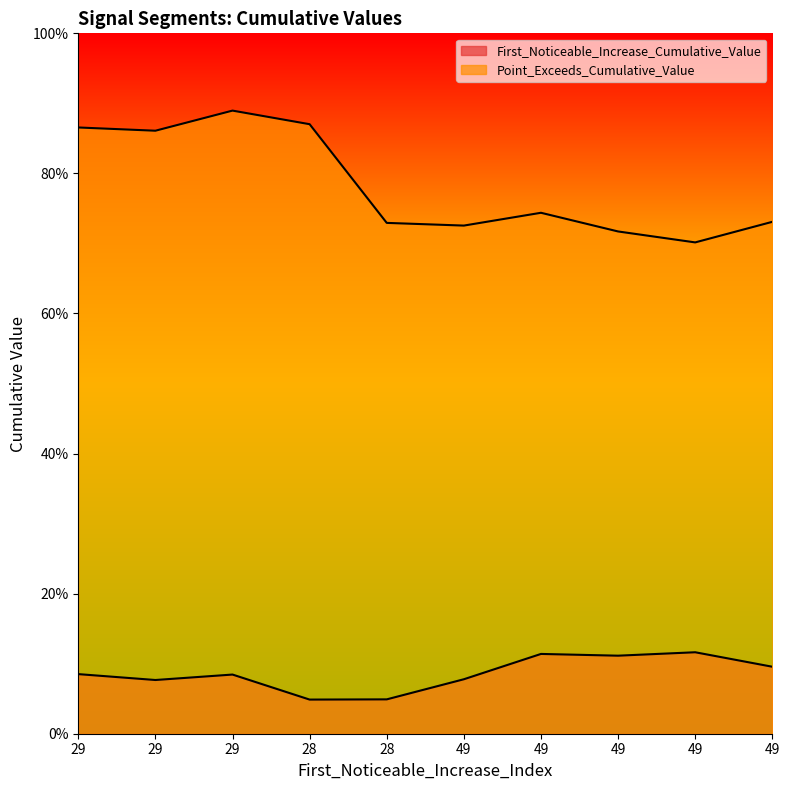

True or false: Point_Exceeds_Cumulative_Value and First_Noticeable_Increase_Cumulative_Value intersect in this chart.

False